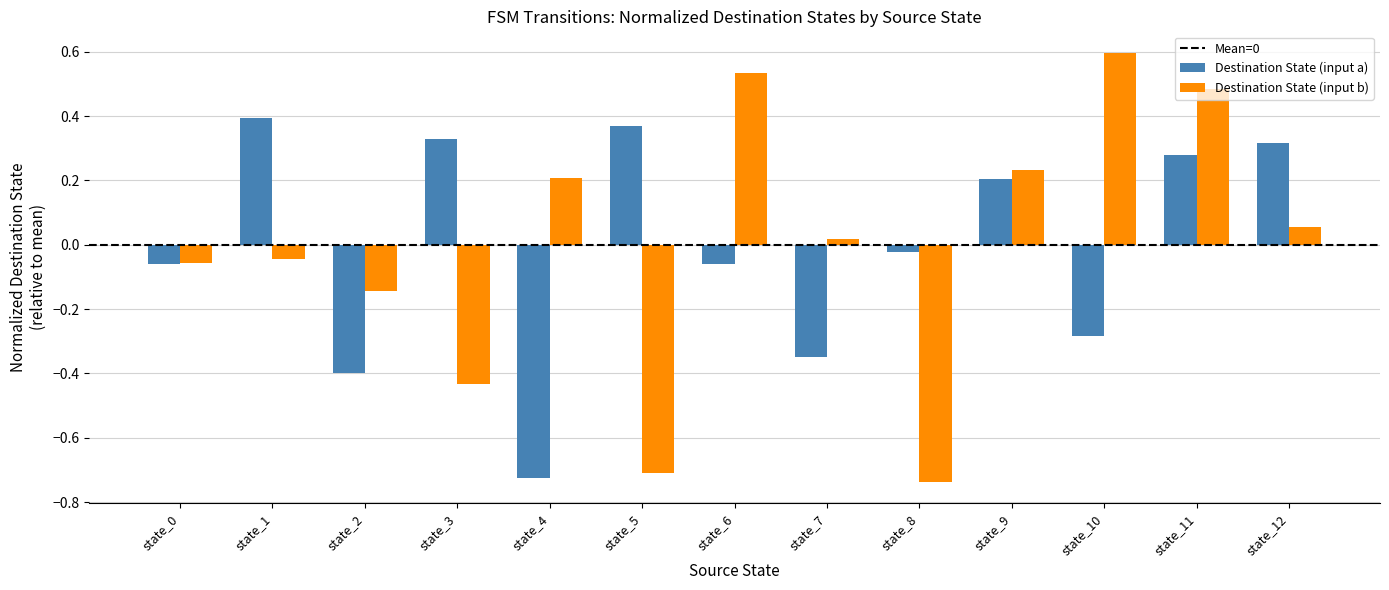

How many groups of bars are there?

13